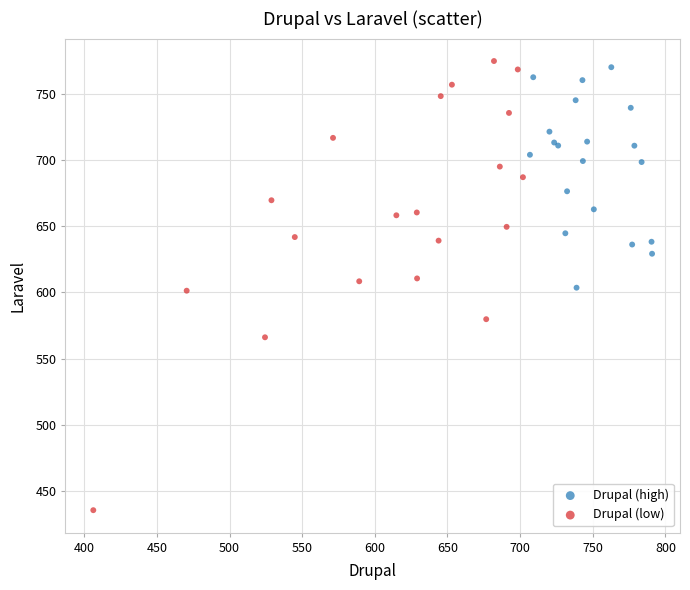

Which series has the widest spread of Y values?

Drupal (low)